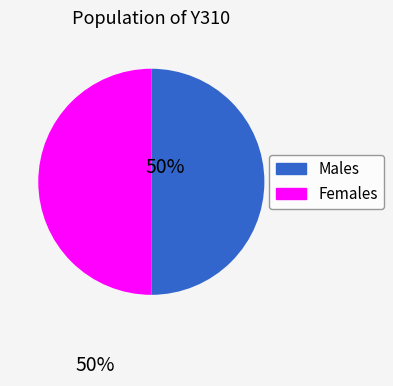

How many slices are in this pie chart?

2